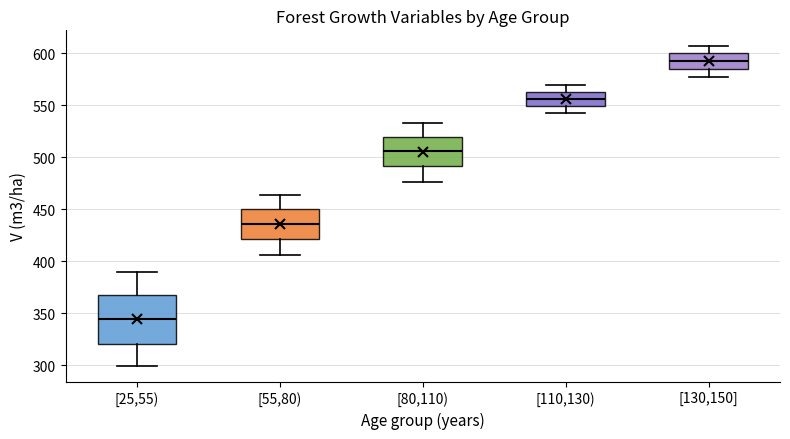

Which box is the tallest, from its lower edge to its upper edge?

[25,55)